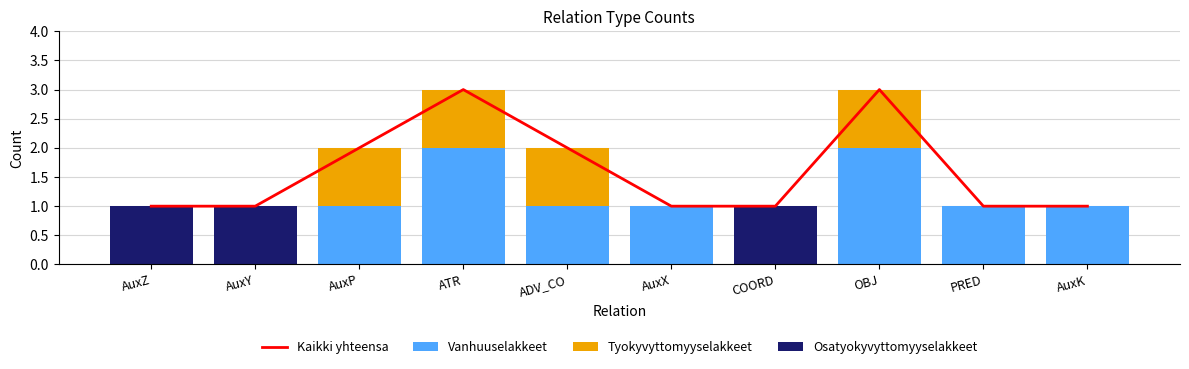

At which category is the sum across all series the highest?

ATR